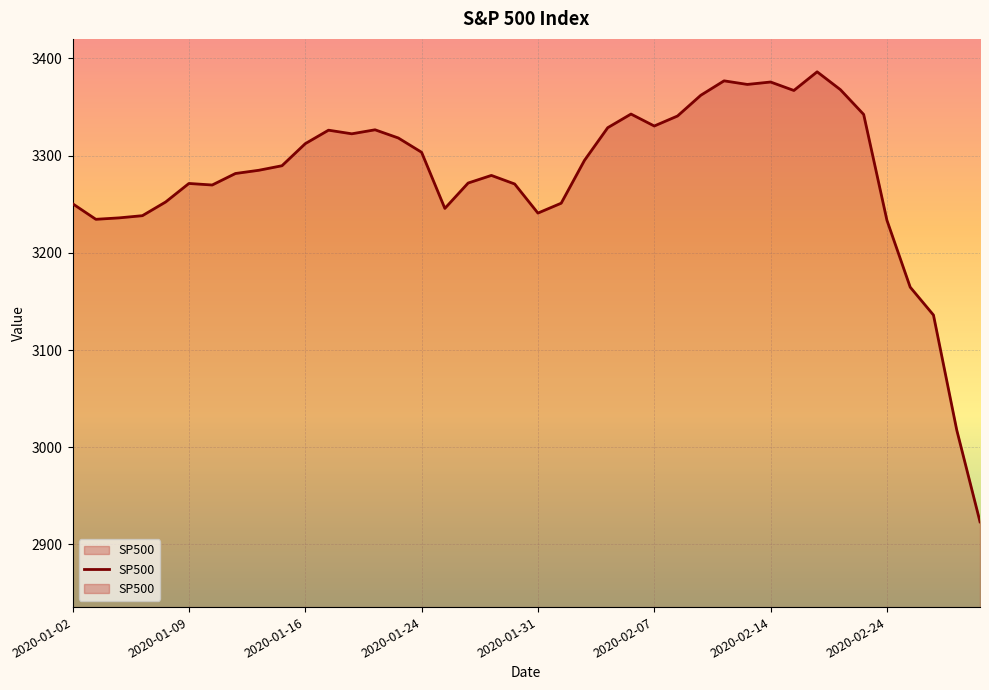

What is the difference between the maximum and minimum values?

462.9